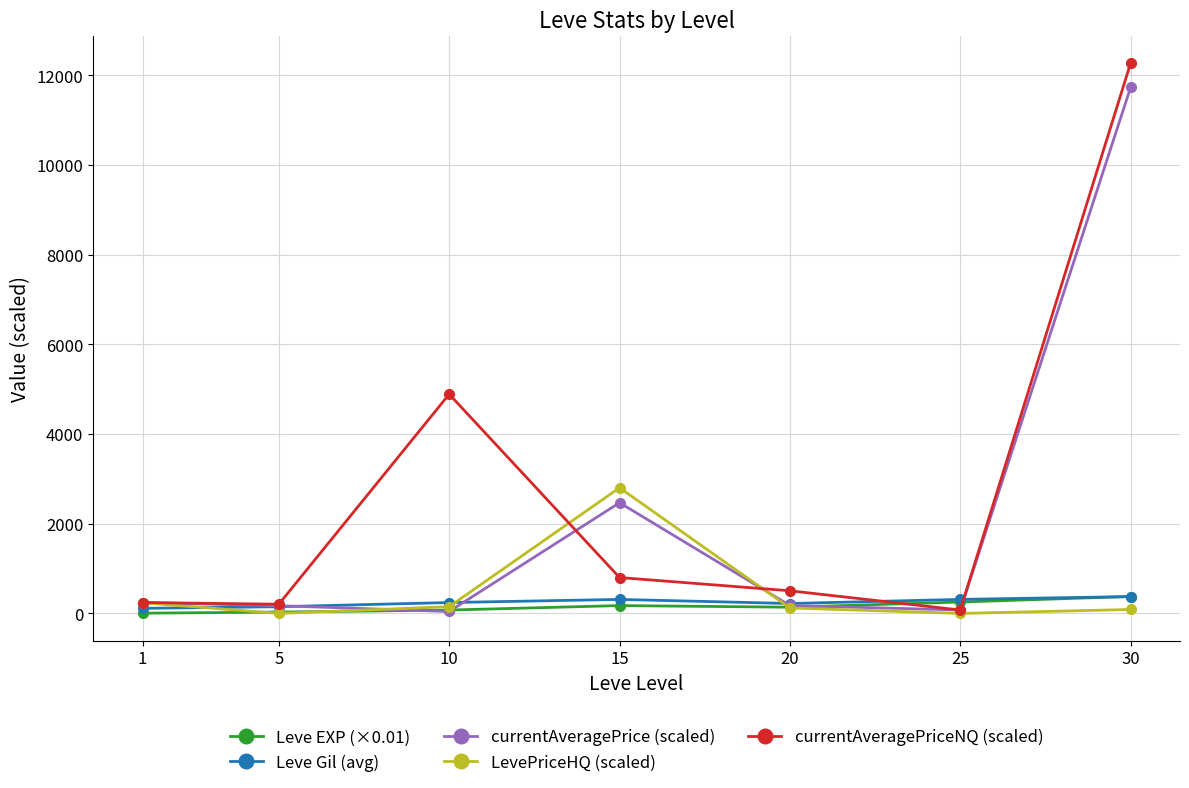

What is the difference between the second highest and second lowest values in the currentAveragePriceNQ (scaled) series?

4684.5